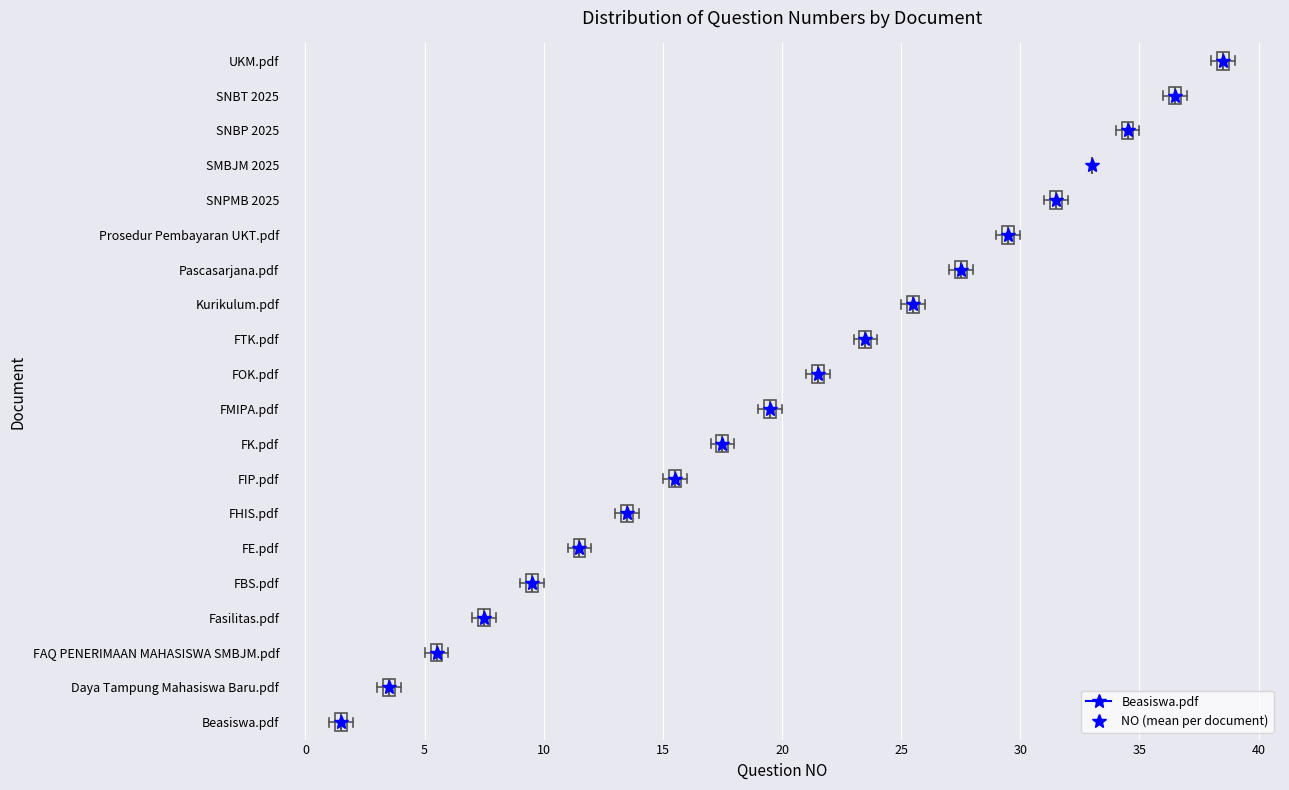

Where is the left edge of the box for Beasiswa.pdf on the x-axis? The values are not printed on the chart, so give them approximately, as read against the axis.

1.5